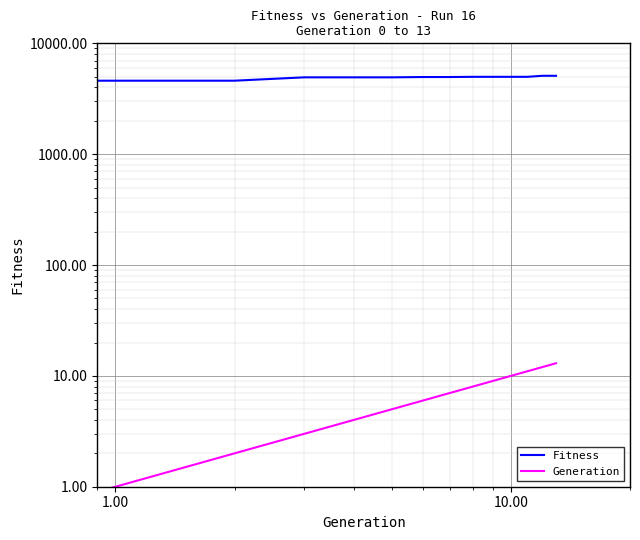

What position from the right is 11?

3